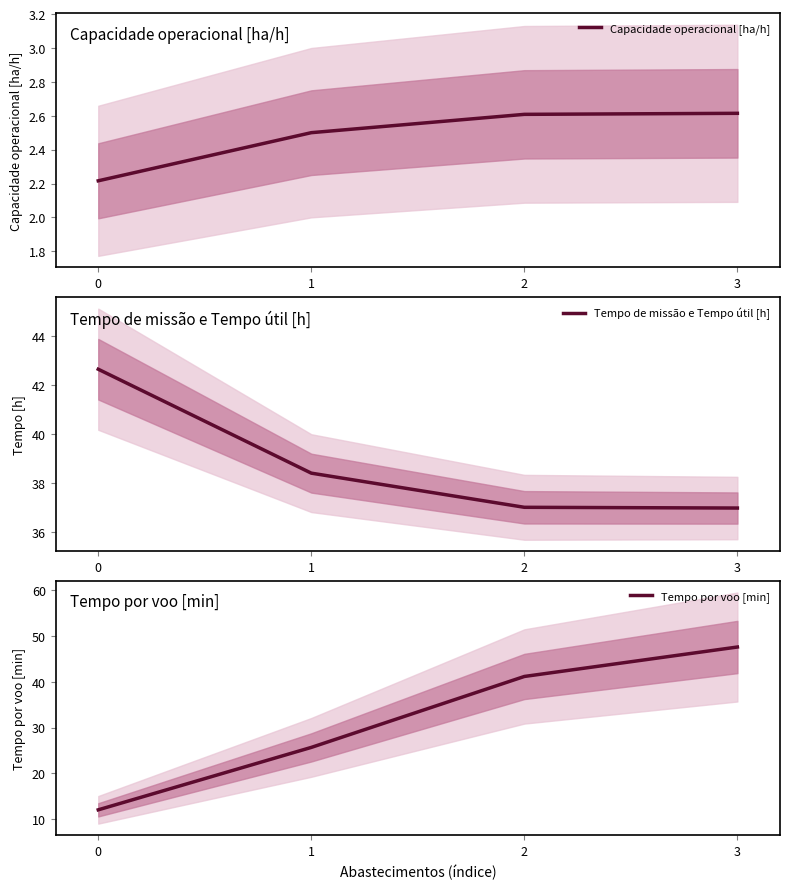

How many distinct data groups are displayed?

3